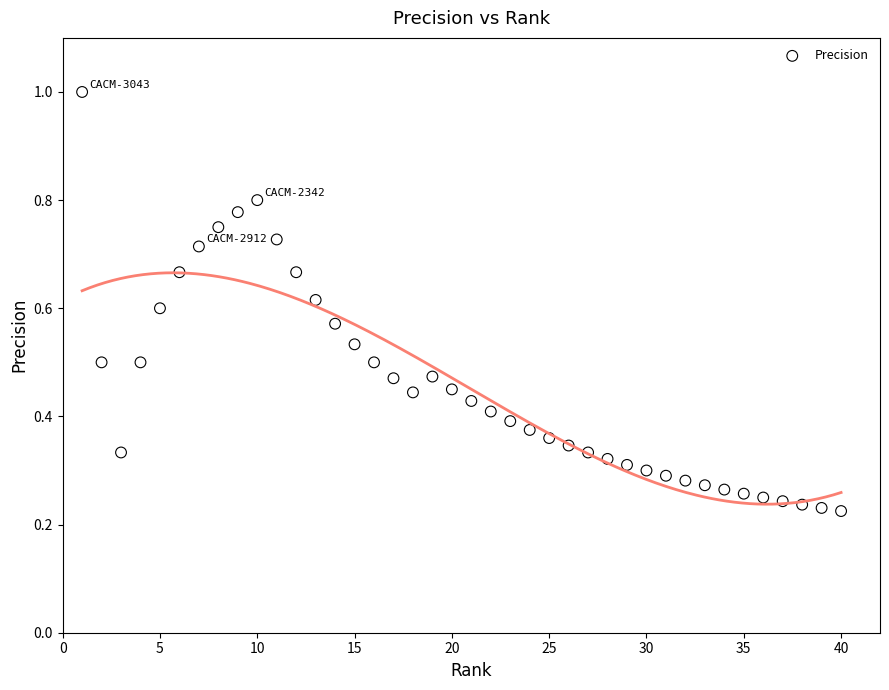

What is the range of X values (max minus min)?

39.0